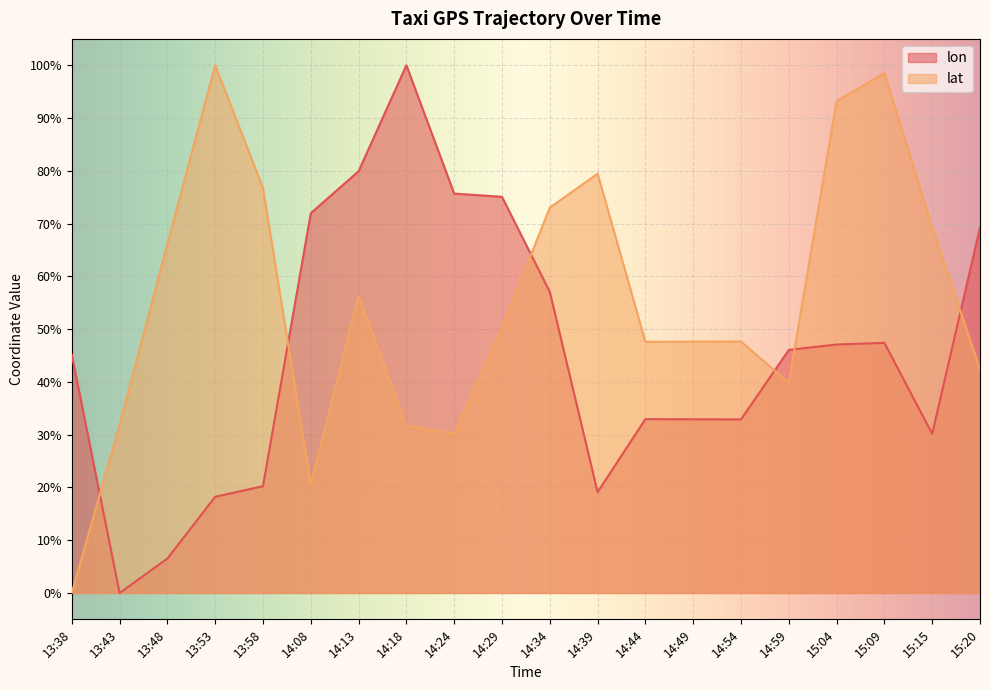

True or false: lat has more than 0 points higher than both neighbors.

True